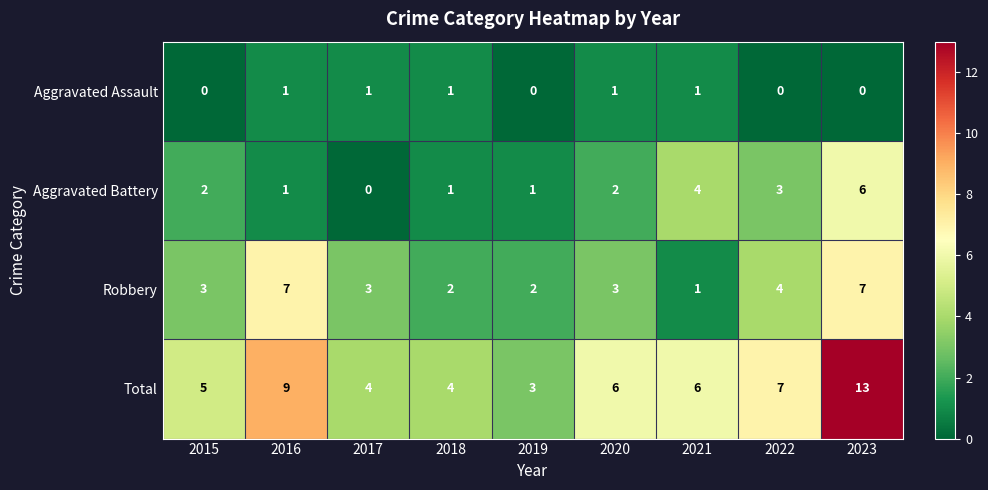

Which category has the lowest value in the Total series?

2019